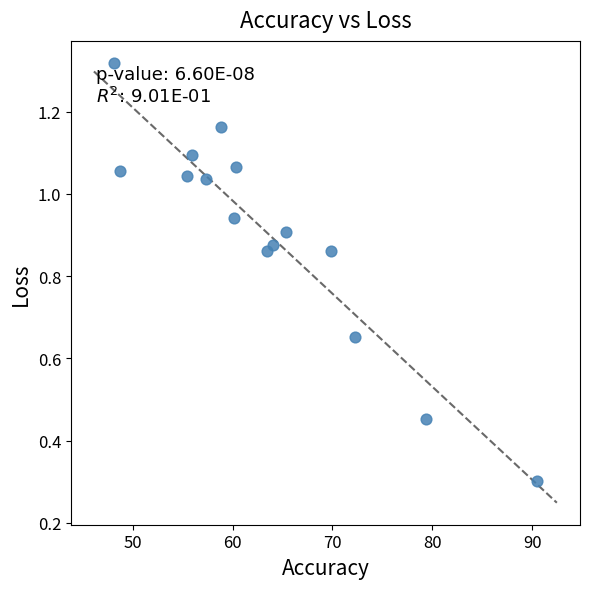

What Y value in the scatter plot is closest to 0?

0.3